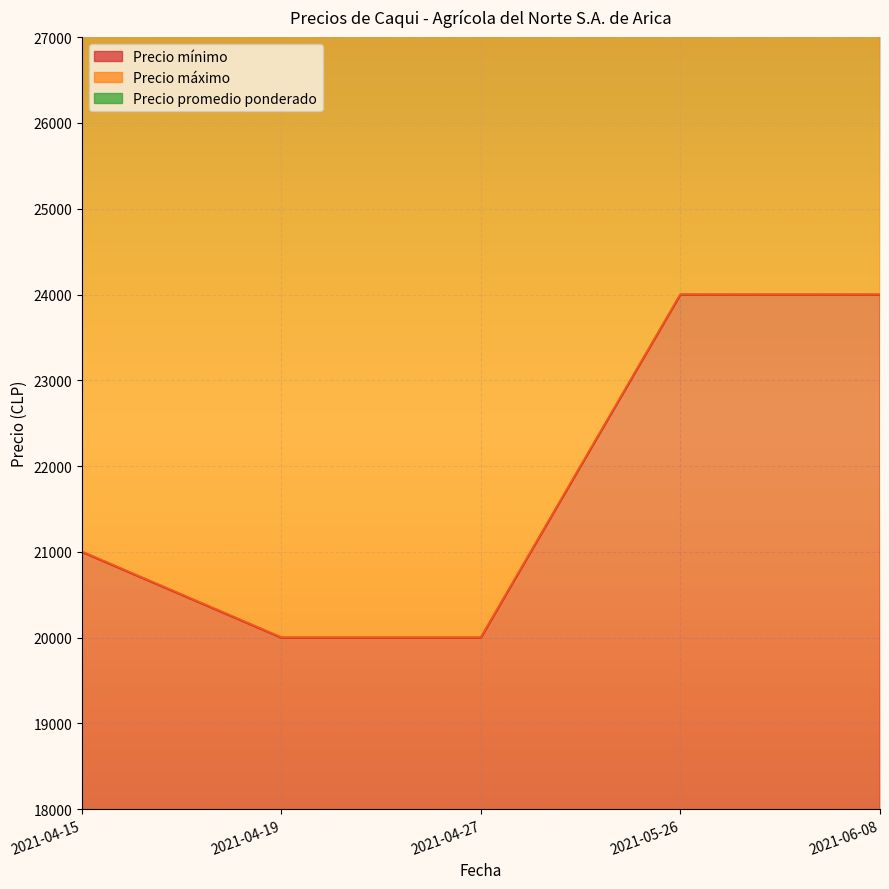

True or false: Precio mínimo and Precio promedio ponderado intersect in this chart.

False